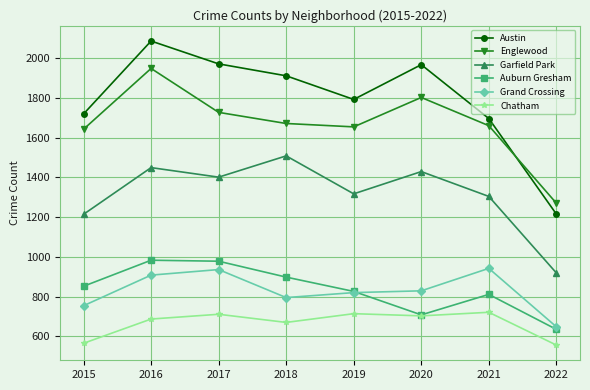

At which label does Austin first exceed 1911?

2016